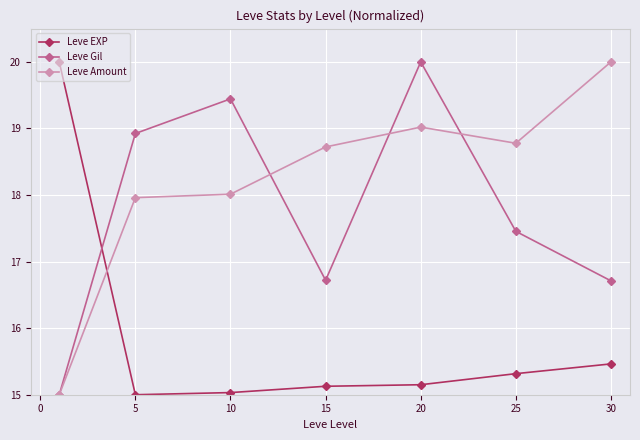

True or false: Leve Gil has more than 1 interior local peaks.

True